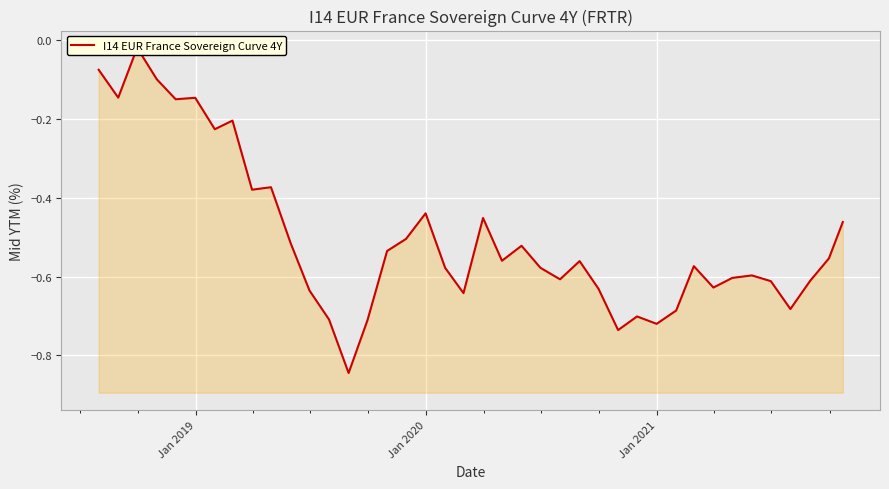

What is the average value?

-0.5